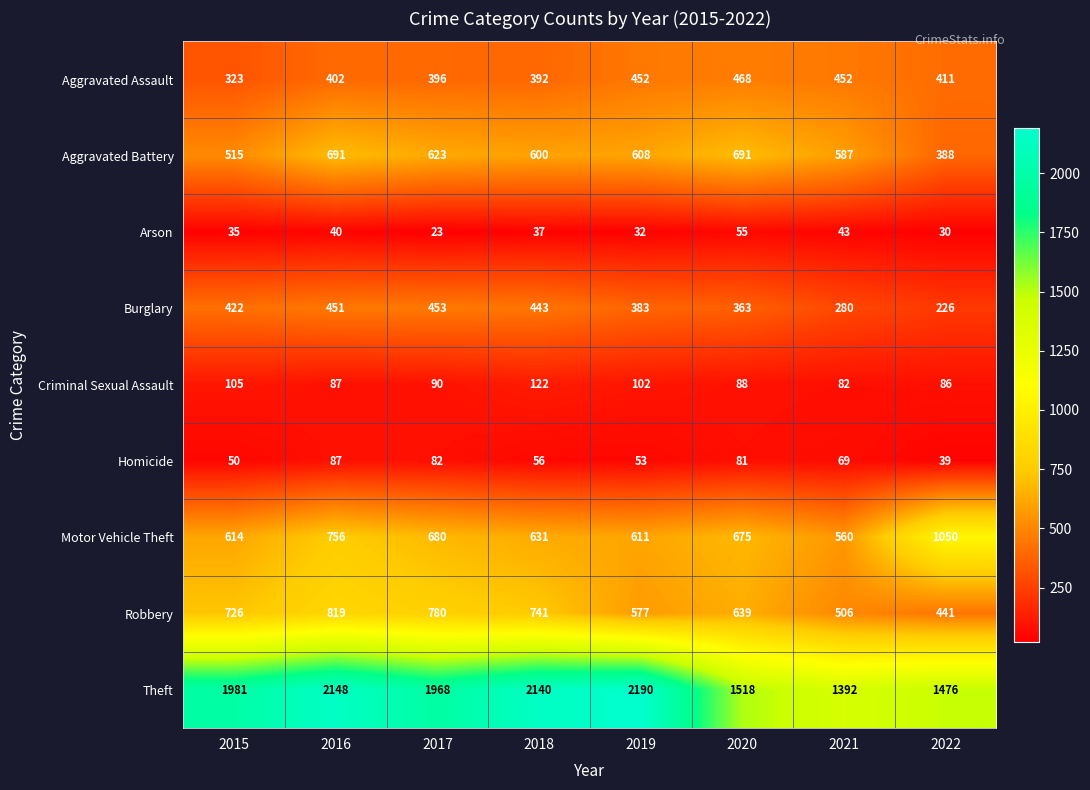

True or false: Robbery has a value of 246 at 2020.

False